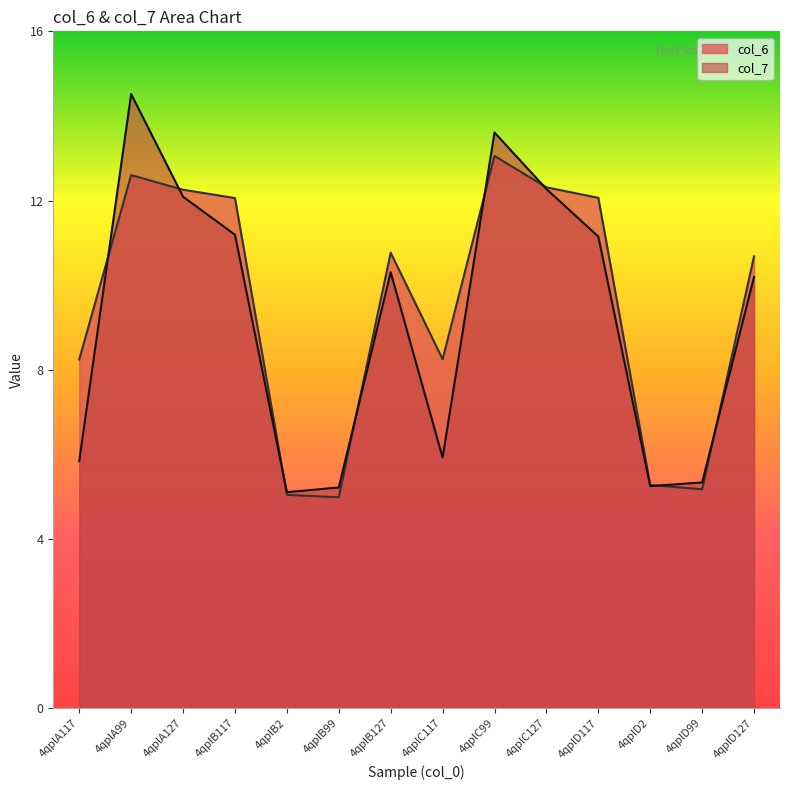

Reading left to right, what are all the values shown in this chart?

col_6: 4qplA117=8.2	4qplA99=12.6	4qplA127=12.3	4qplB117=12.1	4qplB2=5.0	4qplB99=5.0	4qplB127=10.8	4qplC117=8.2	4qplC99=13.1	4qplC127=12.3	4qplD117=12.1	4qplD2=5.3	4qplD99=5.2	4qplD127=10.7
col_7: 4qplA117=5.8	4qplA99=14.5	4qplA127=12.1	4qplB117=11.2	4qplB2=5.1	4qplB99=5.2	4qplB127=10.3	4qplC117=5.9	4qplC99=13.6	4qplC127=12.3	4qplD117=11.1	4qplD2=5.2	4qplD99=5.3	4qplD127=10.2